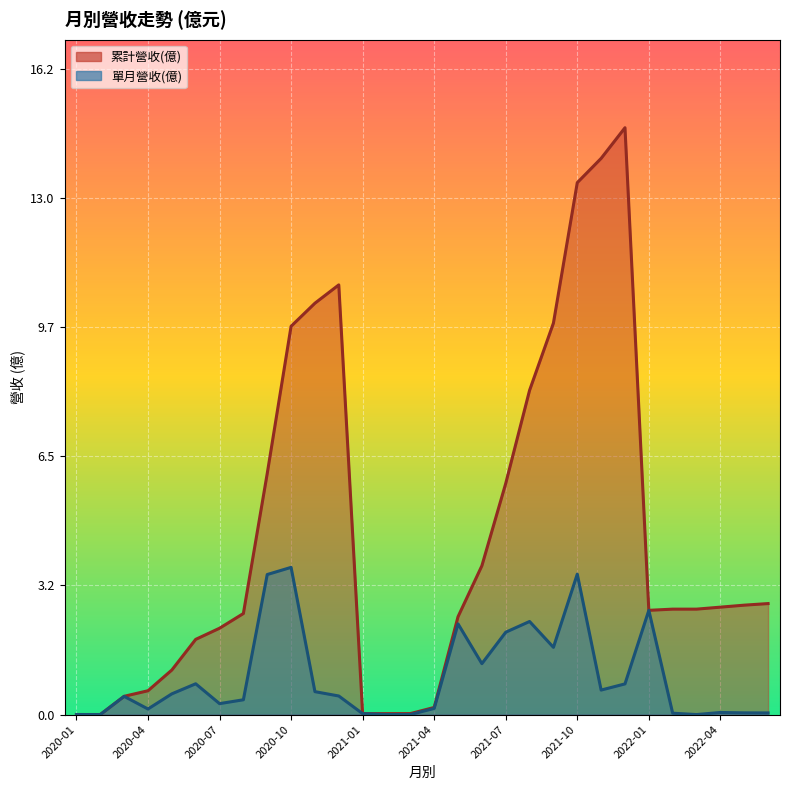

At how many categories does at least one series exceed 1?

22